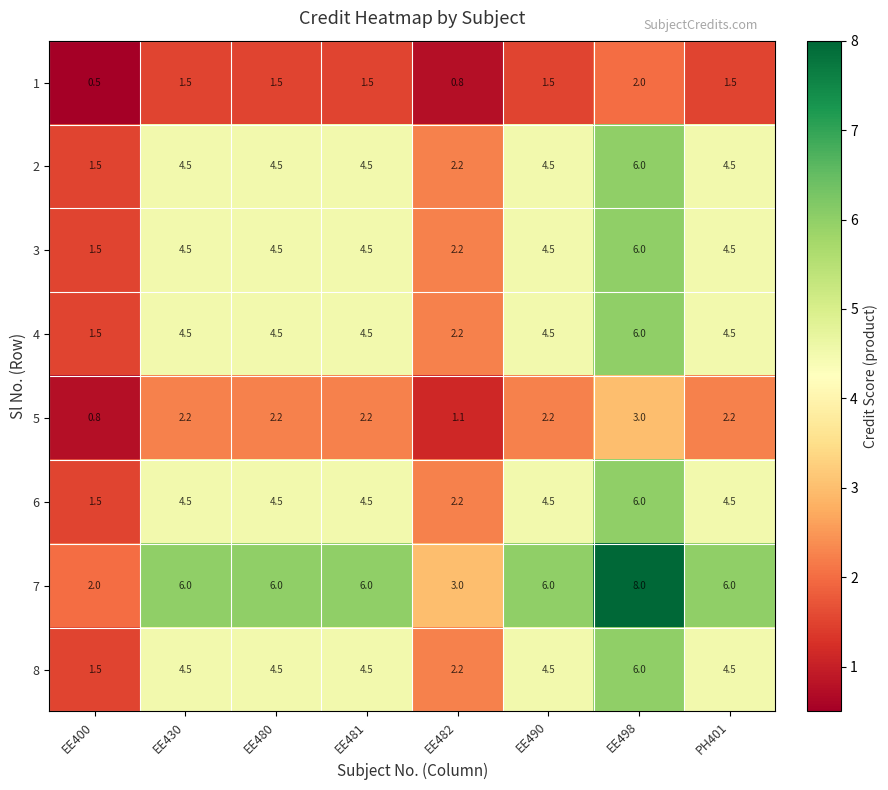

What is the difference between the highest and lowest values at EE482?

2.2